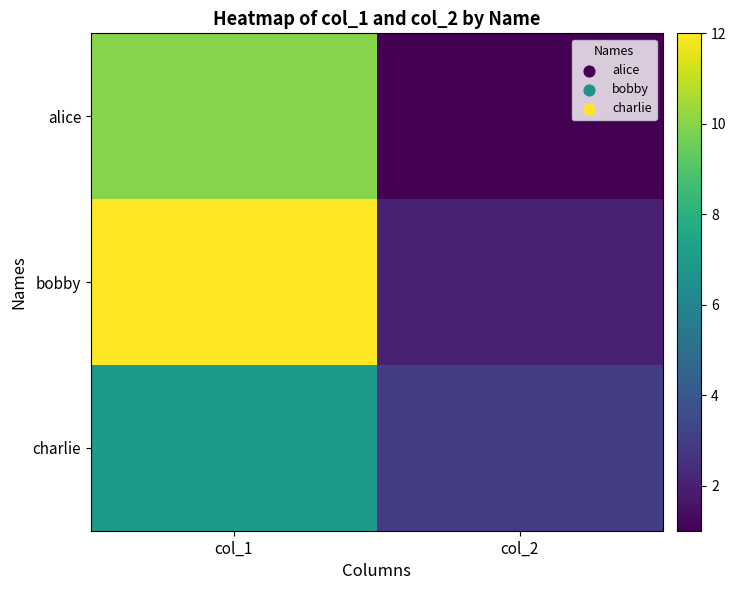

Reading left to right, what are all the values shown in this chart?

alice: col_1=10	col_2=1
bobby: col_1=12	col_2=2
charlie: col_1=7	col_2=3